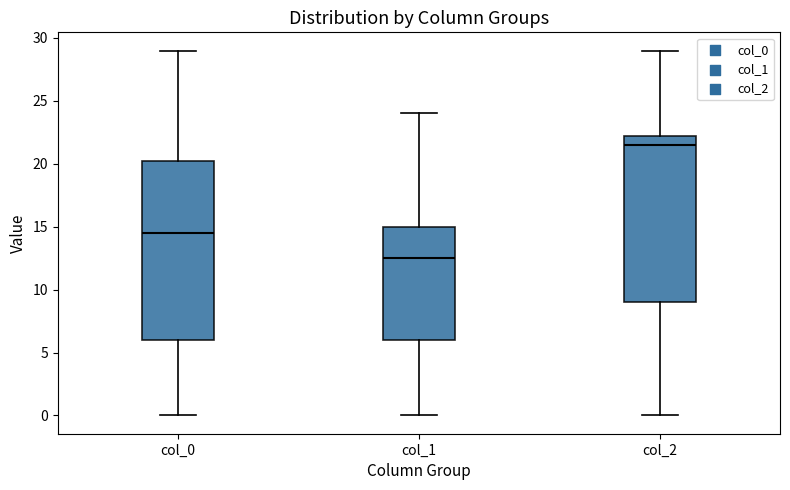

Reading left to right, transcribe this box plot: for each box, give where its median line is, the range the box spans, and where its two whiskers end, as read against the y-axis. The values are not printed on the chart, so give them approximately, as read against the axis.

col_0: median 14.5, box 6.0 to 20.5, whiskers 0.0 to 29.0
col_1: median 12.5, box 6.0 to 15.0, whiskers 0.0 to 24.0
col_2: median 21.5, box 9.0 to 22.5, whiskers 0.0 to 29.0